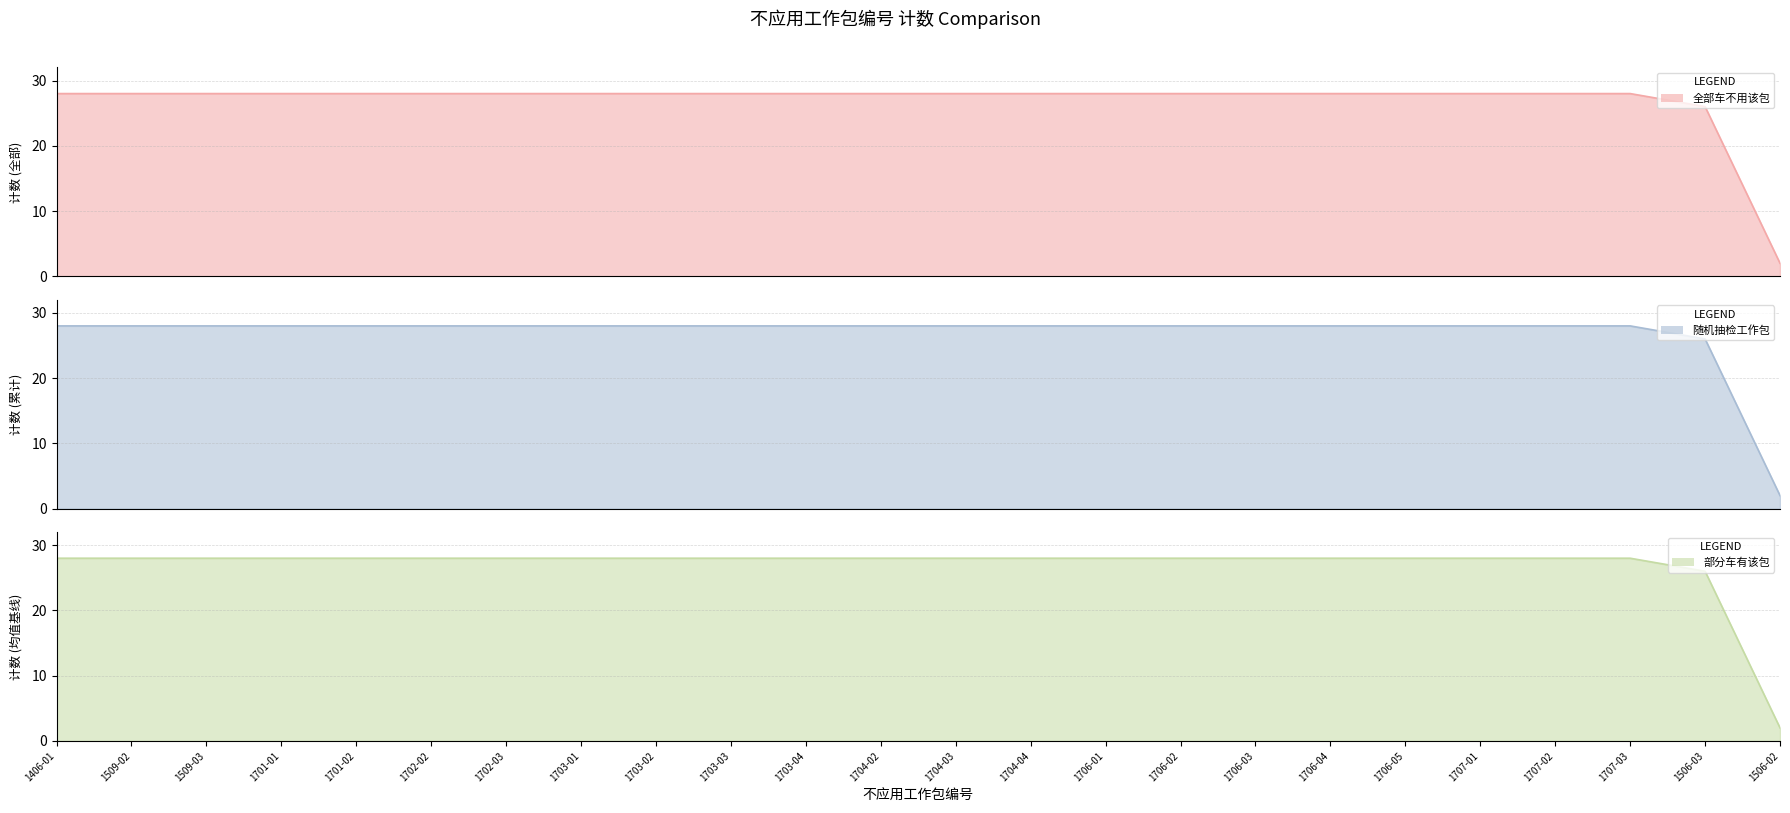

At which label is the value closest to 15?

1506-03